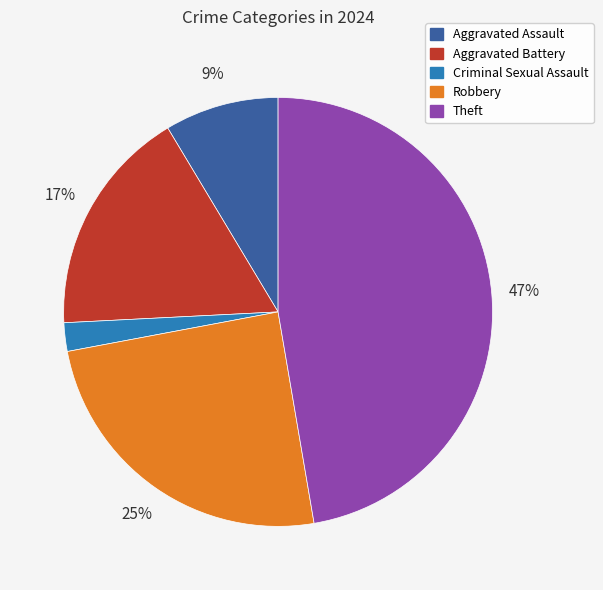

What is the smallest slice in the pie chart?

Criminal Sexual Assault